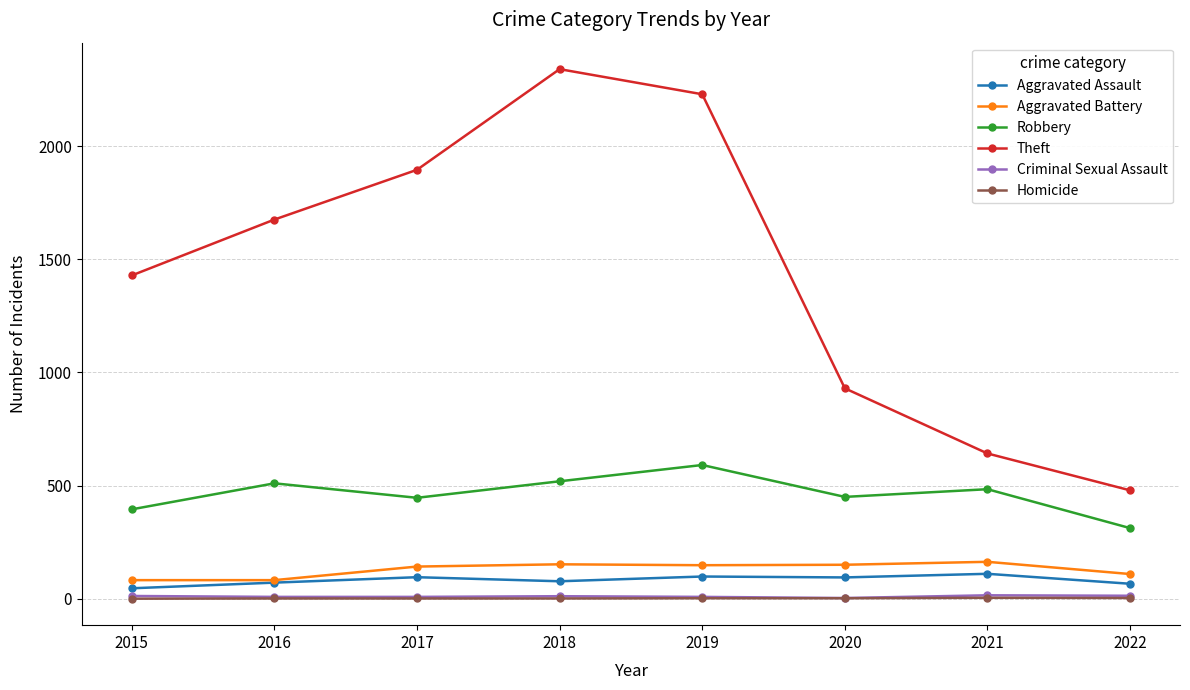

Is it true that Robbery equals 395 at 2015?

True